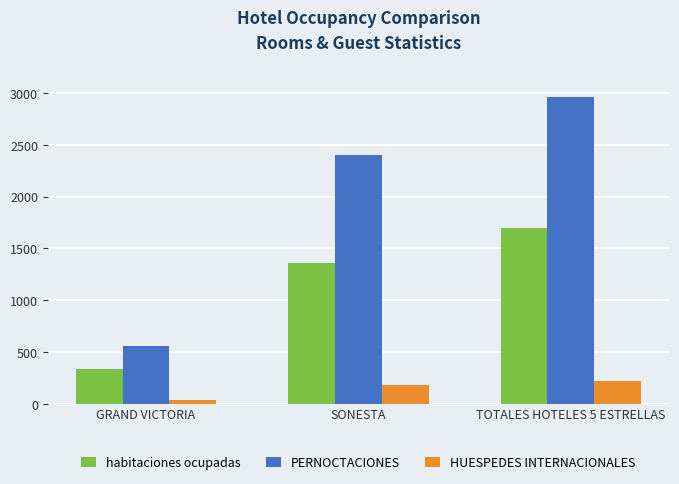

The PERNOCTACIONES series shows 554 at GRAND VICTORIA. True or false?

True